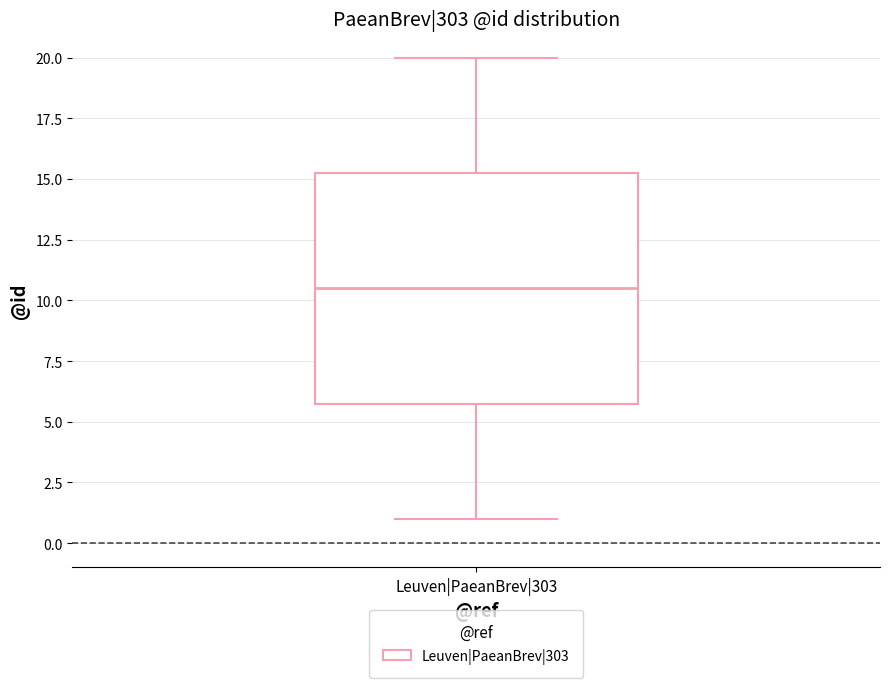

Where does the median line of the box for Leuven|PaeanBrev|303 sit on the y-axis? The values are not printed on the chart, so give them approximately, as read against the axis.

10.5